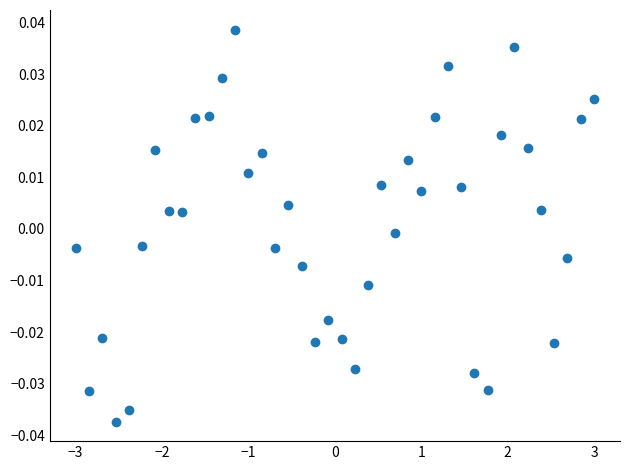

How many data points are displayed?

40